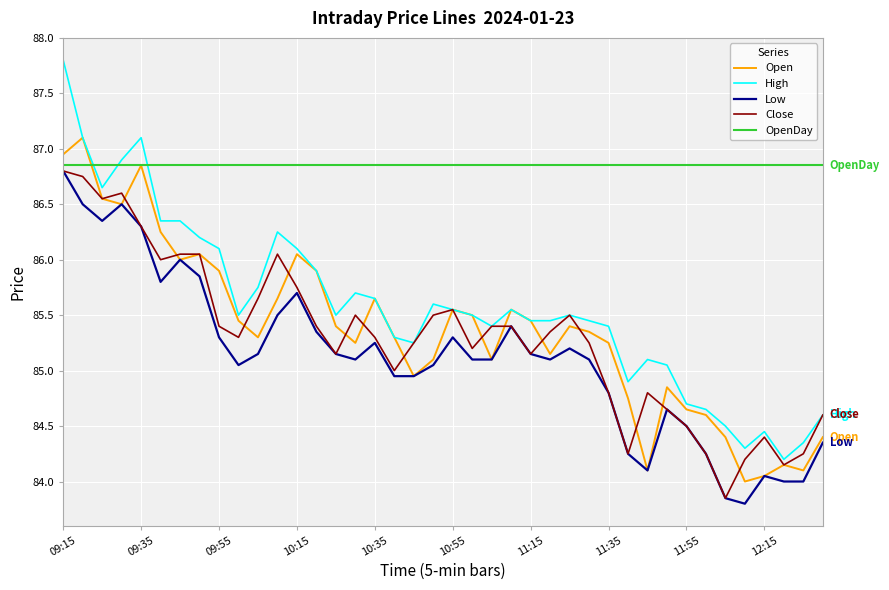

Which series has the largest total across all categories?

OpenDay